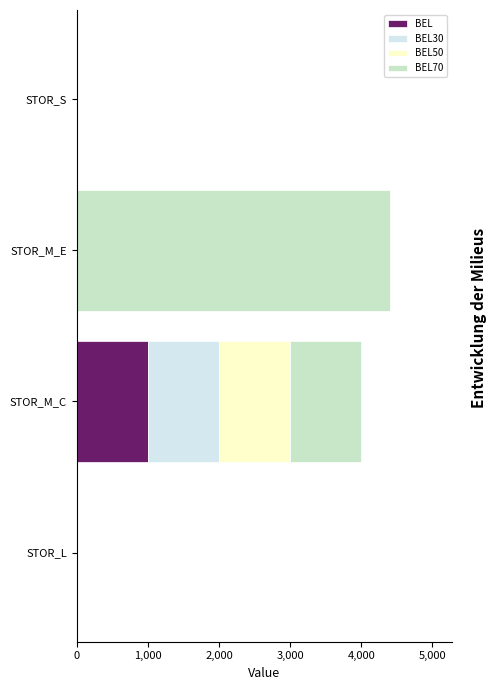

What value does the BEL series have at STOR_M_C?

1000.0